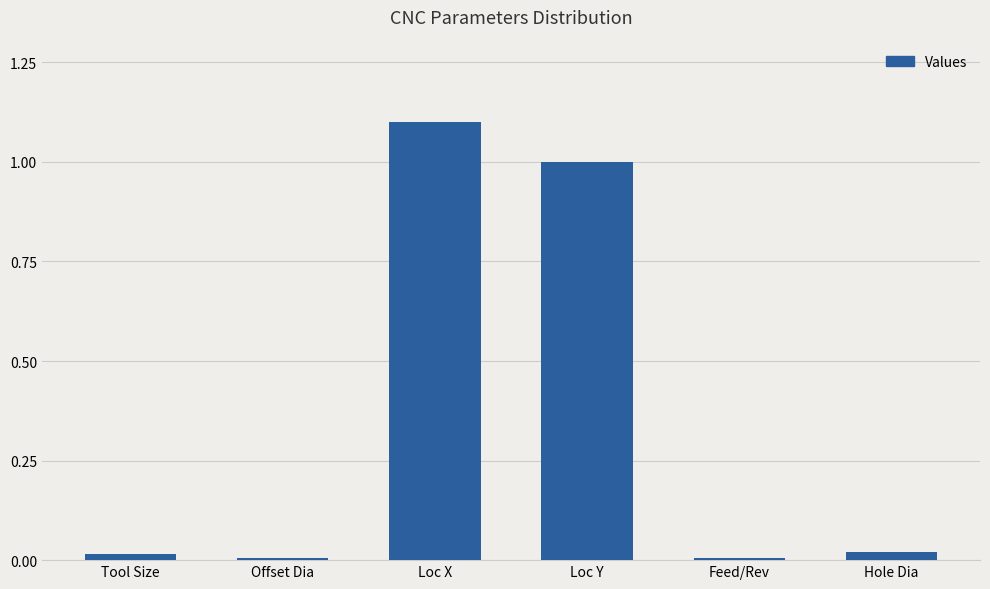

The value at Hole Dia is 0.0. True or false?

True